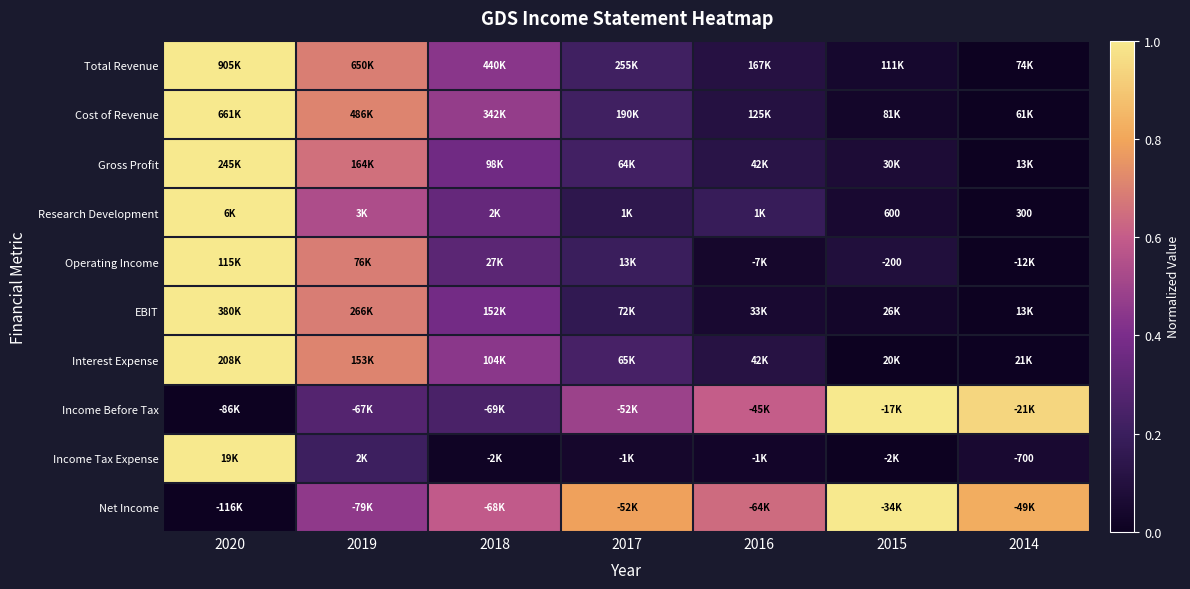

At which label does Total Revenue reach its peak?

2020